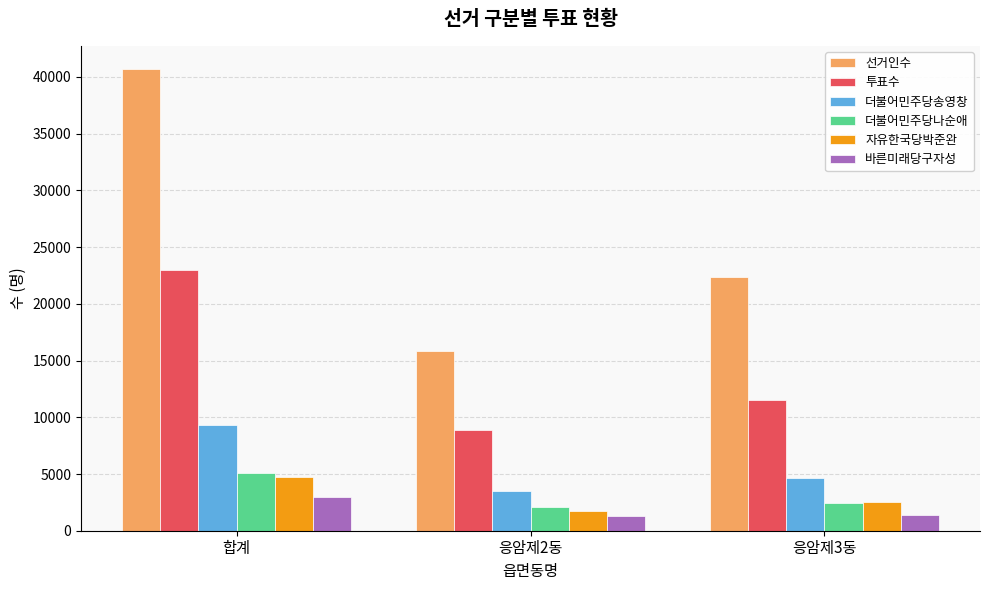

Between 응암제2동 and 응암제3동, which series saw the biggest shift?

선거인수